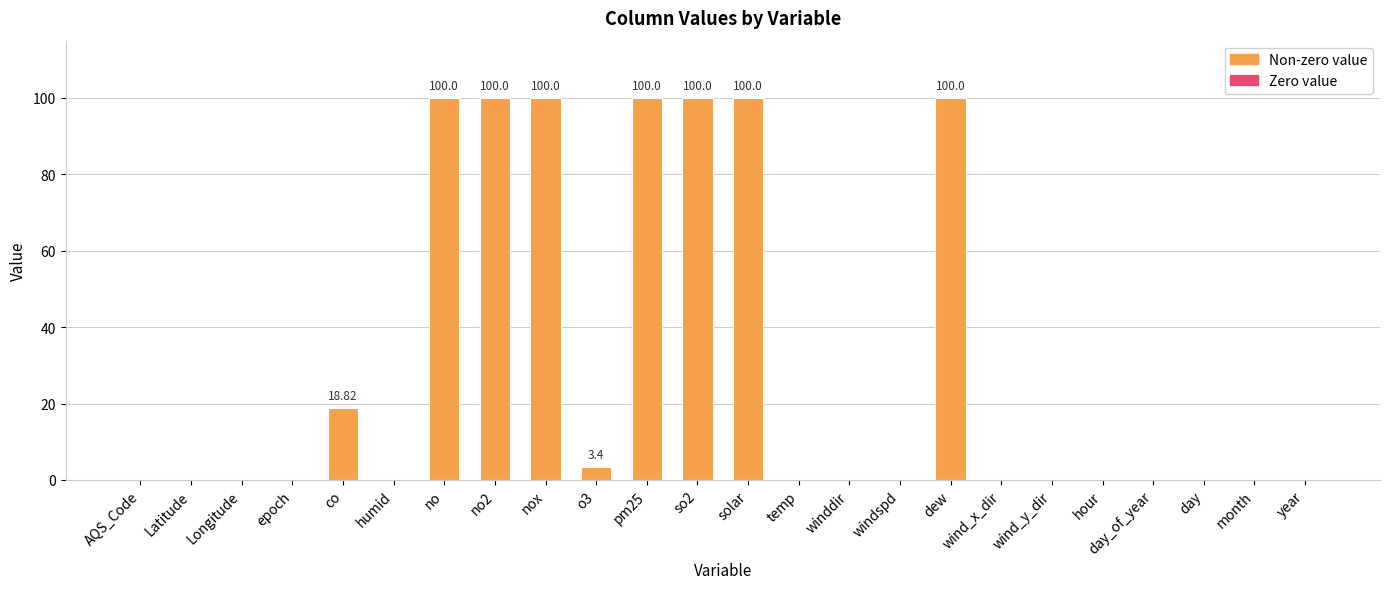

Reading left to right, list all the values displayed in this chart.

0.0	0.0	0.0	0.0	18.8	0.0	100.0	100.0	100.0	3.4	100.0	100.0	100.0	0.0	0.0	0.0	100.0	0.0	0.0	0.0	0.0	0.0	0.0	0.0